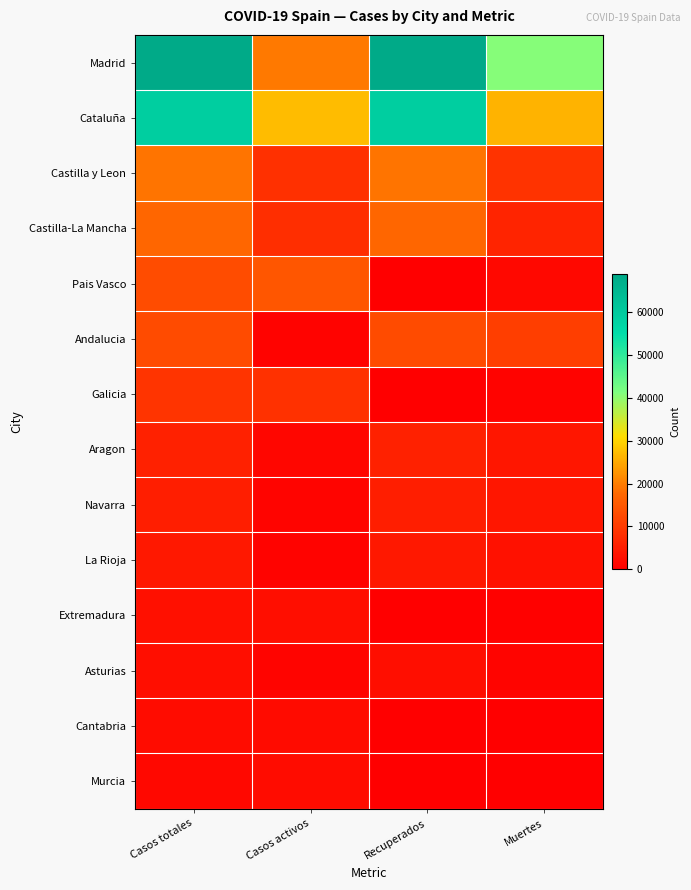

At which category does the chart reach its peak across all series?

Casos totales